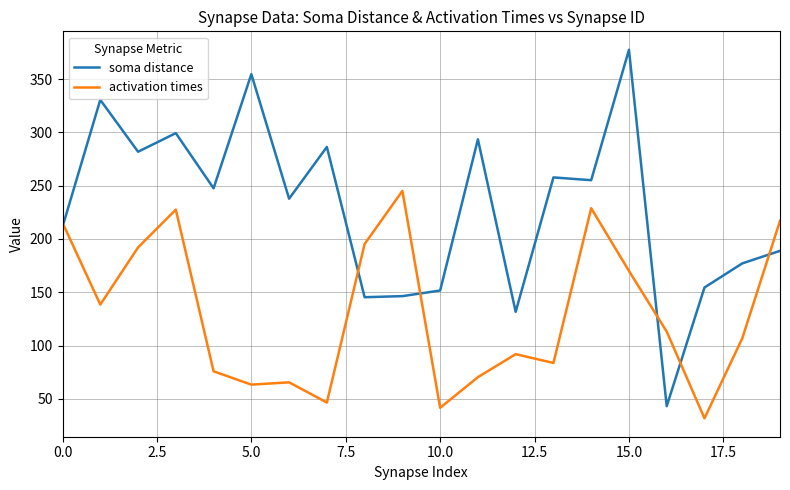

What is the lowest value of the soma distance series?

43.2